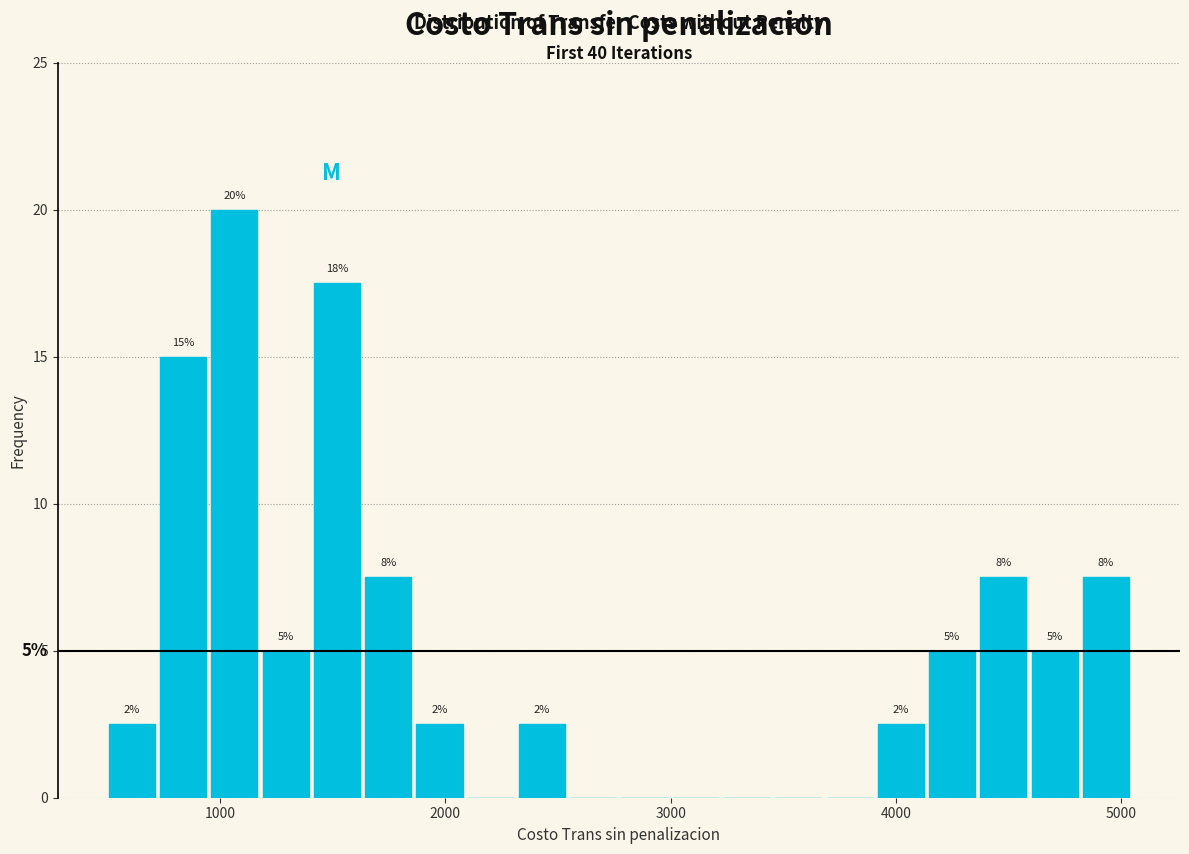

Around what value on the x-axis is the tallest bar? Give the approximate position of its centre, as read against the axis.

1100